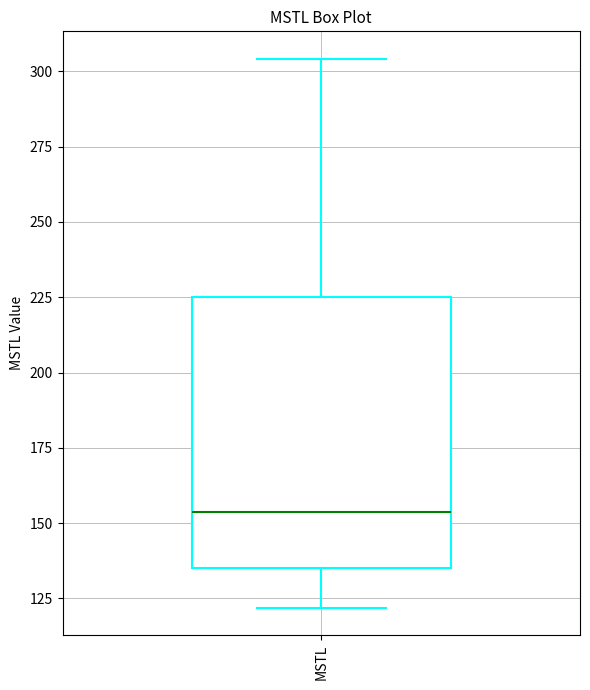

Transcribe this box plot: give where the median line is, the range the box spans, and where the two whiskers end, as read against the y-axis. The values are not printed on the chart, so give them approximately, as read against the axis.

median 155, box 135 to 225, whiskers 120 to 305